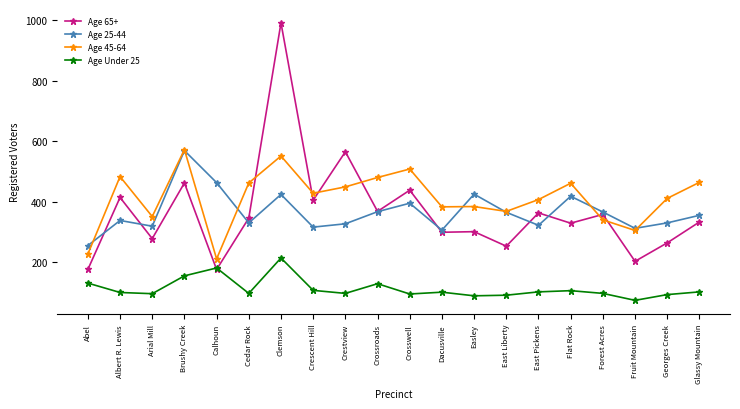

The Age 65+ series shows 346 at Cedar Rock. True or false?

True